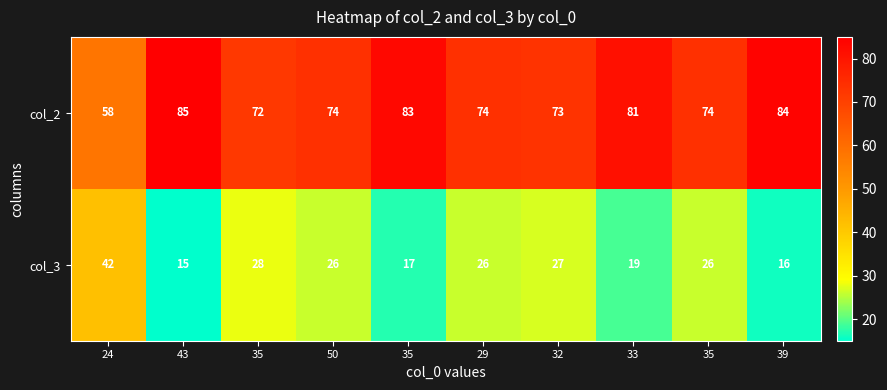

How many values in the col_2 series are below 74?

3